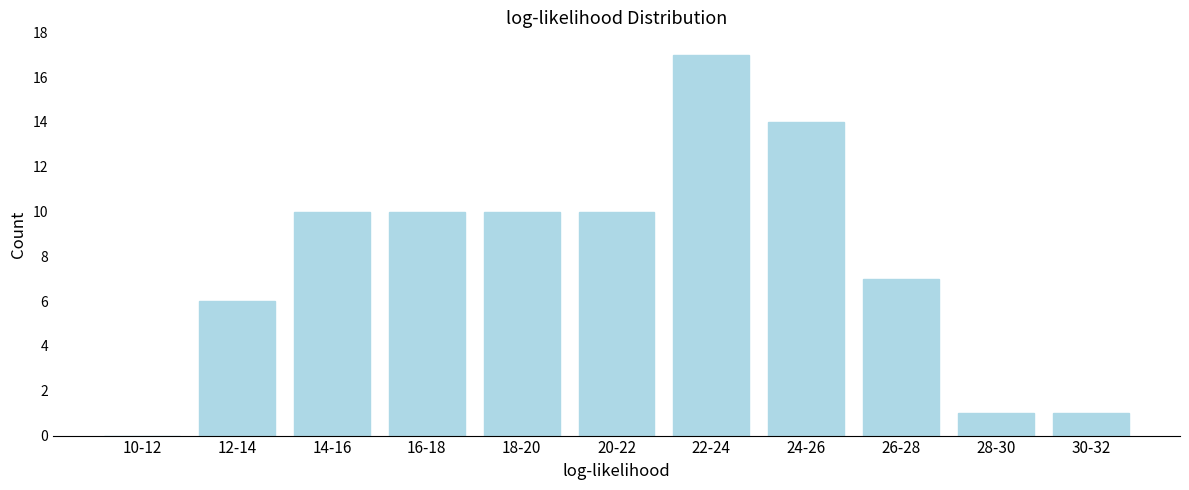

Reading left to right, extract all data points from this chart.

10-12=0	12-14=6	14-16=10	16-18=10	18-20=10	20-22=10	22-24=17	24-26=14	26-28=7	28-30=1	30-32=1